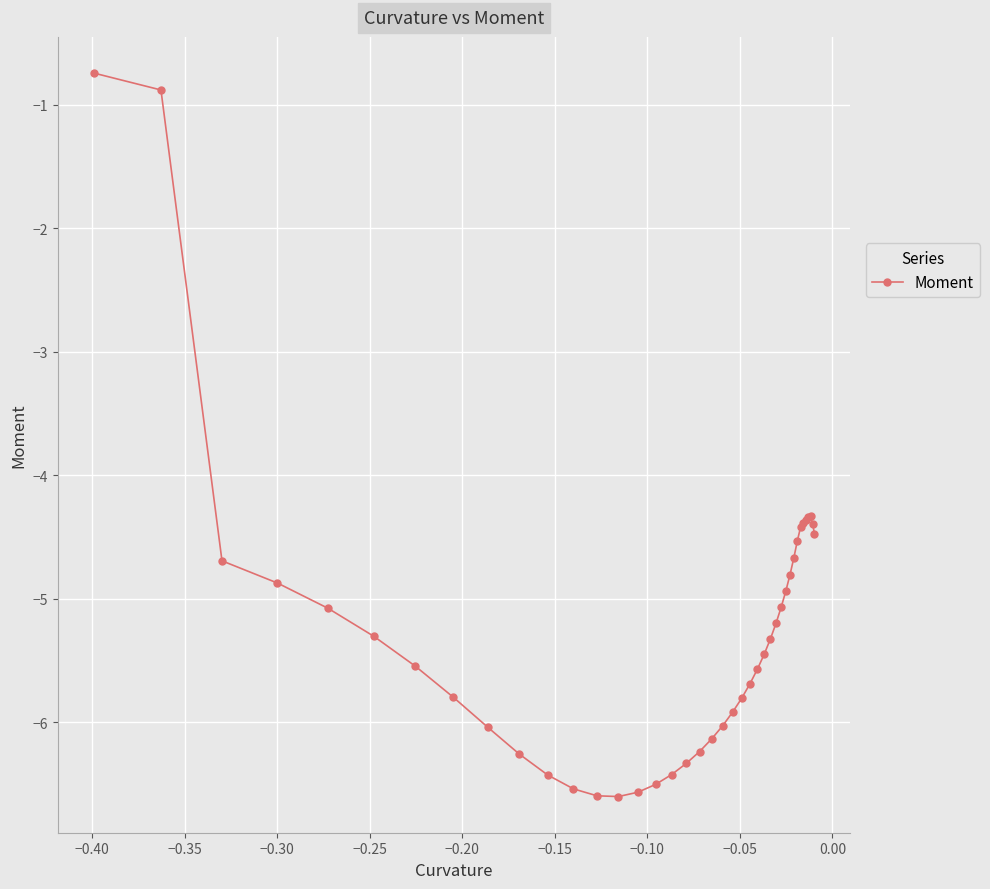

What is the value of the 27th point from the left?

-5.3